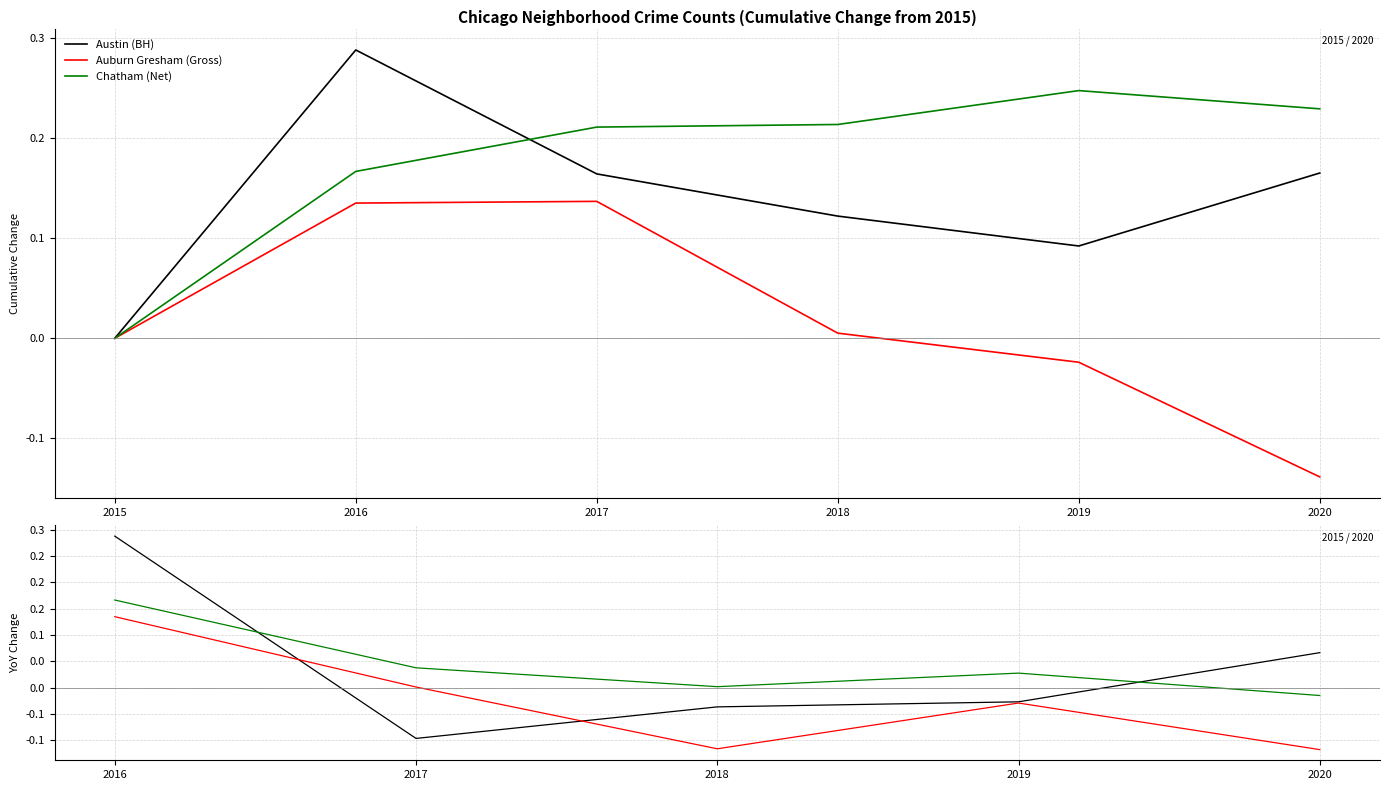

How many negative values does the Chatham (Net) series have?

1